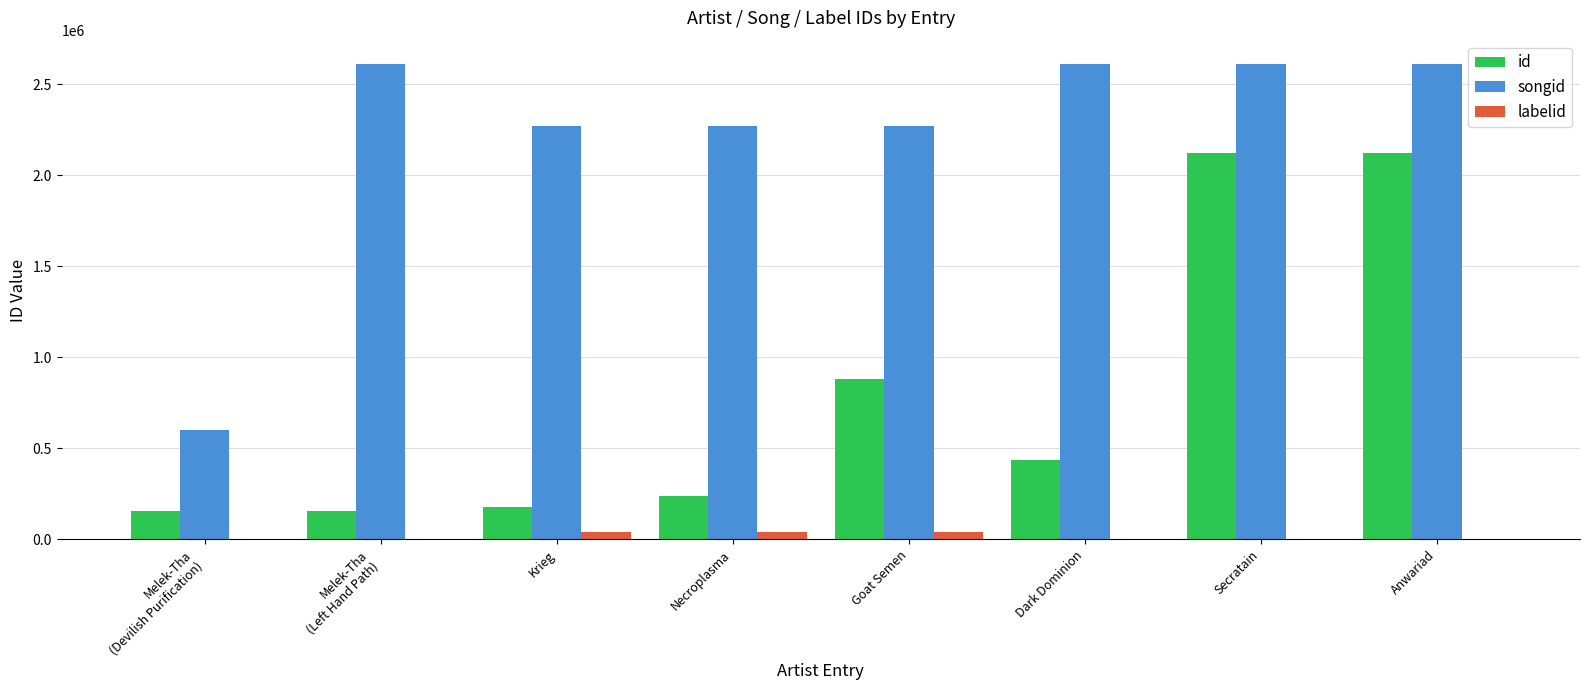

What is the total value across all series at Secratain?

4731718